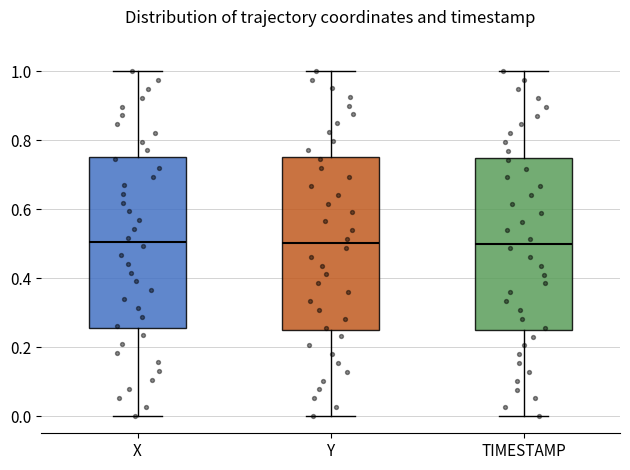

Reading left to right, read every box against the y-axis: the position of its median line, the range the box covers, and the ends of its whiskers. The values are not printed on the chart, so give them approximately, as read against the axis.

X: median 0.50, box 0.26 to 0.76, whiskers 0.00 to 1.00
Y: median 0.50, box 0.26 to 0.76, whiskers 0.00 to 1.00
TIMESTAMP: median 0.50, box 0.26 to 0.76, whiskers 0.00 to 1.00